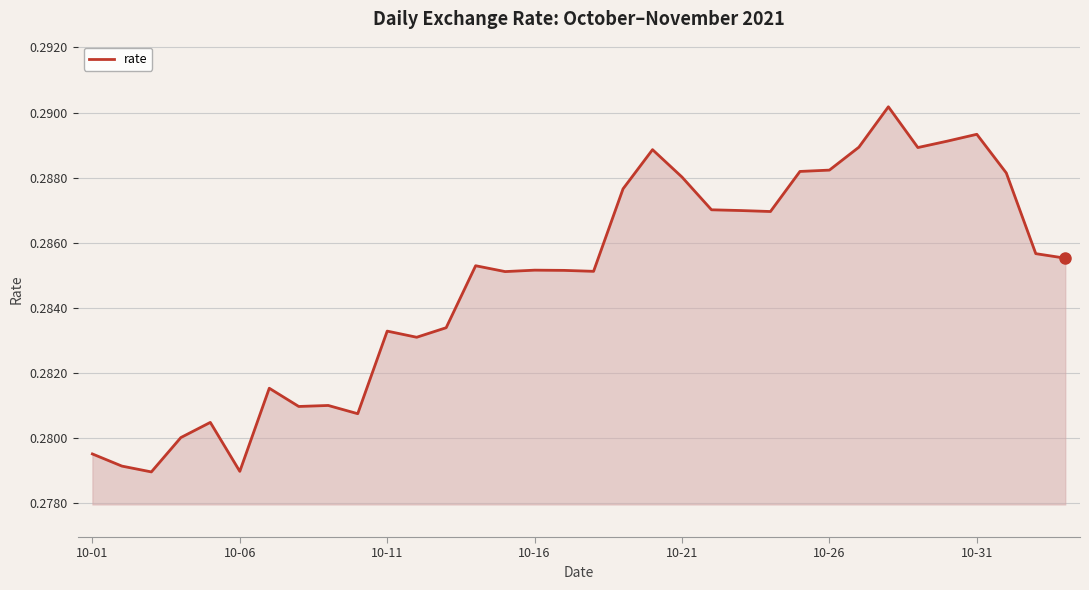

Is this an area chart (filled region under the line)?

Yes